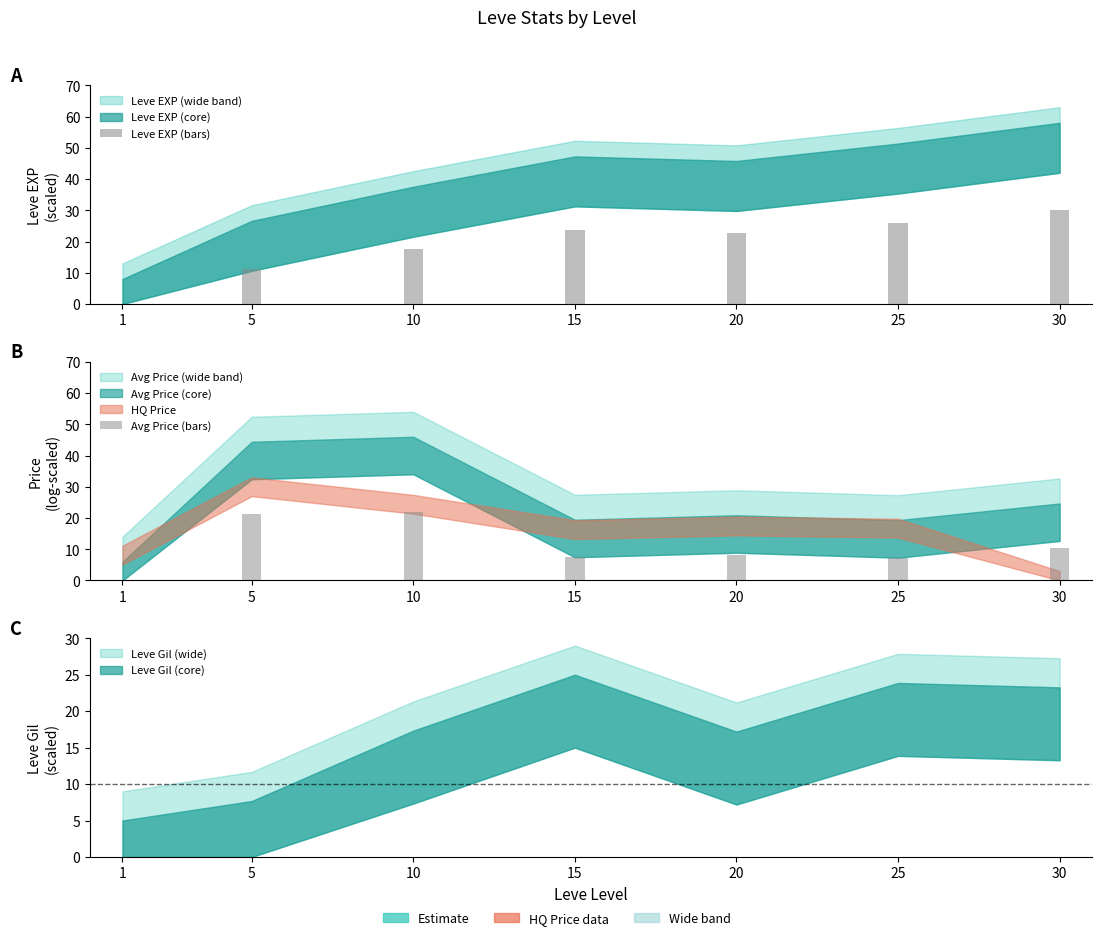

Reading right to left, what are all the values shown in this chart?

Leve EXP (bars): 30.0	26.0	22.7	23.6	17.7	11.2	0.0
Avg Price (bars): 10.3	7.3	8.2	7.4	22.0	21.1	0.0